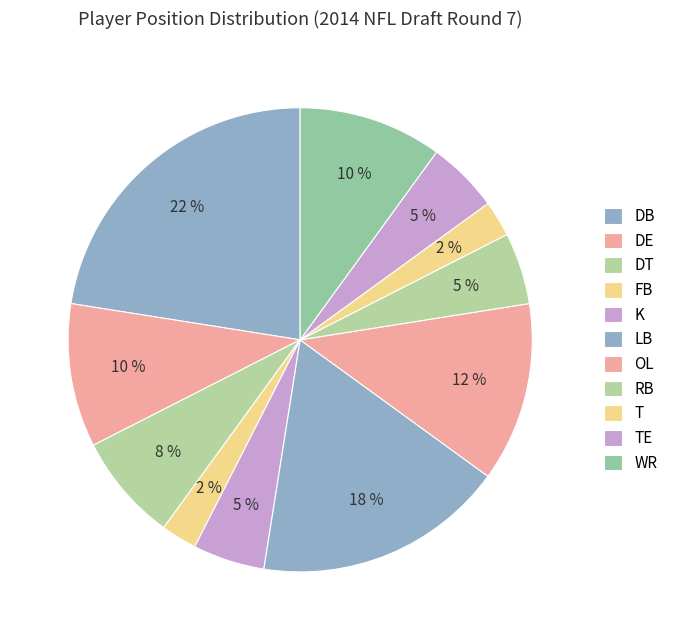

Is it true that OL is 12% of the pie?

True